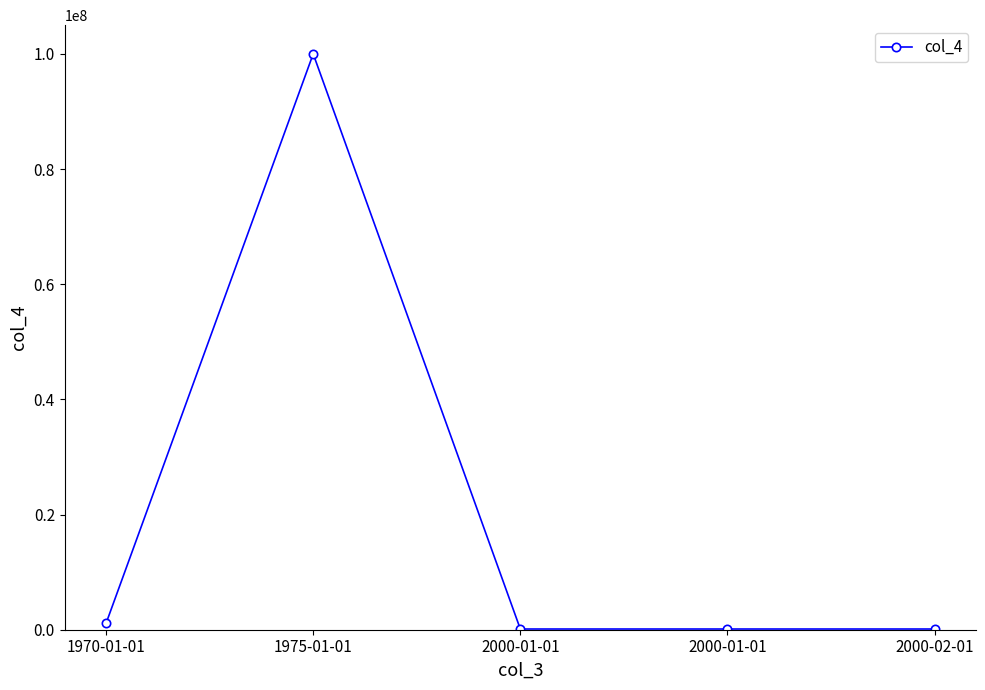

What is the ratio of the value at 1975-01-01 to the value at 1970-01-01?

90.0